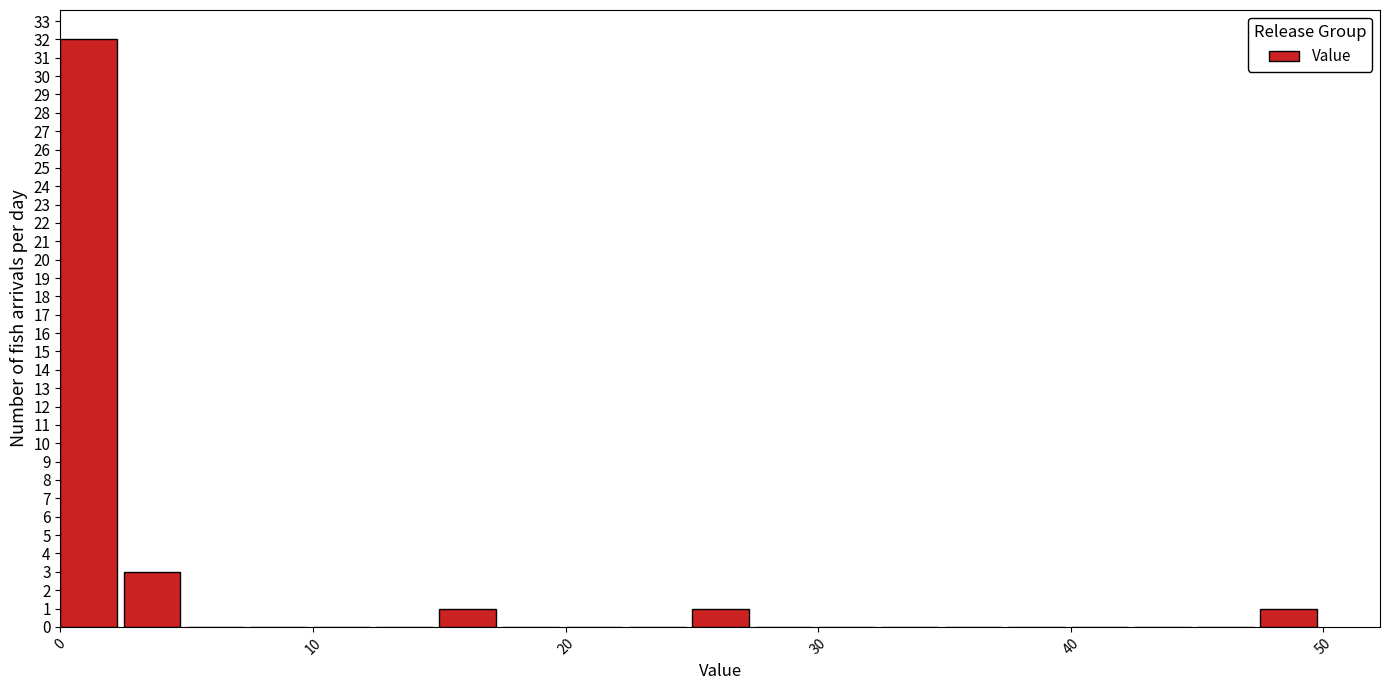

Around what value on the x-axis is the tallest bar? Give the approximate position of its centre, as read against the axis.

1